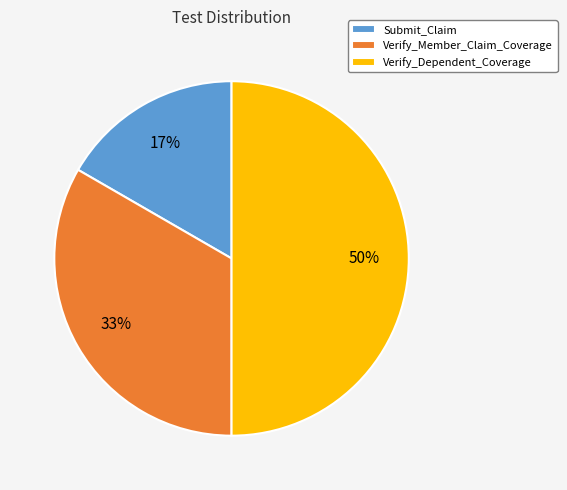

What percentage is the Submit_Claim slice, to the nearest percent?

17%